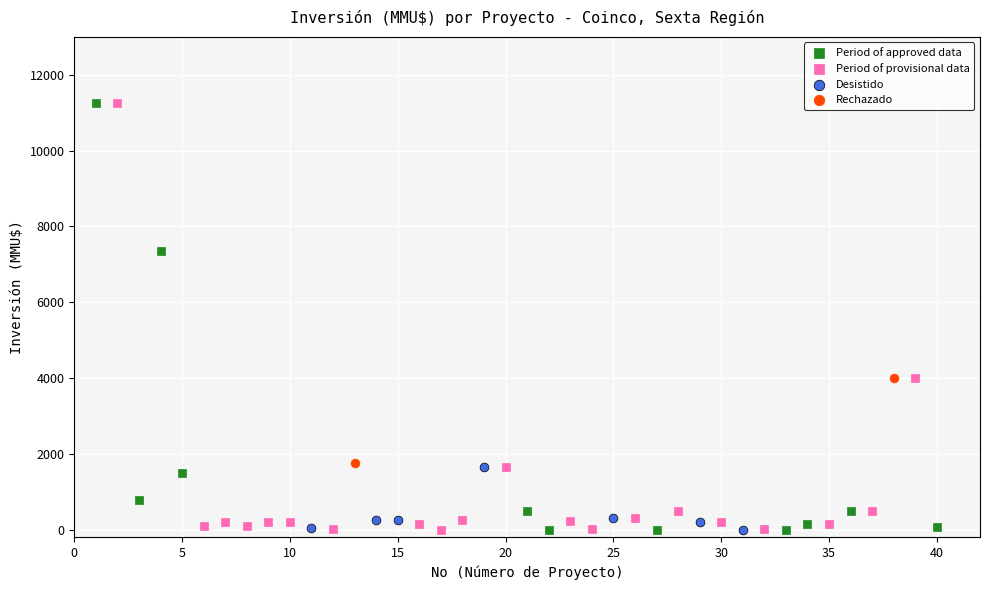

What are all the series names shown in the legend?

Period of approved data, Period of provisional data, Desistido, Rechazado